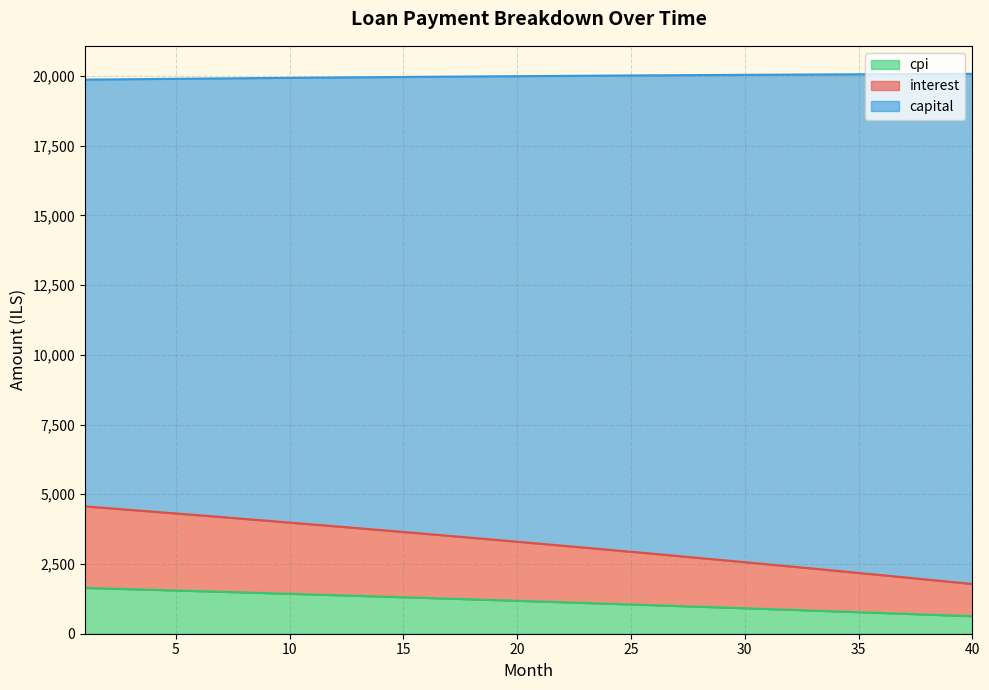

What is the difference between the maximum and minimum values in the cpi series?

1015.2